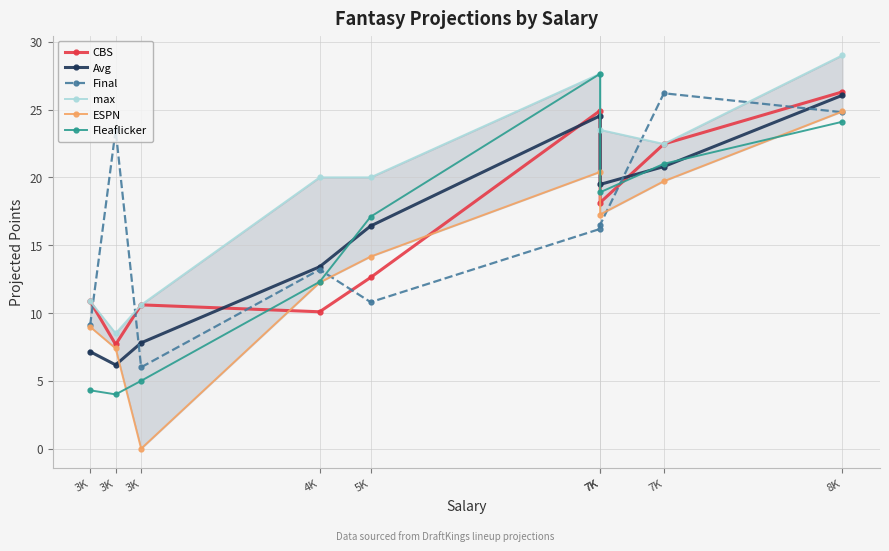

Which series has the largest total across all categories?

max